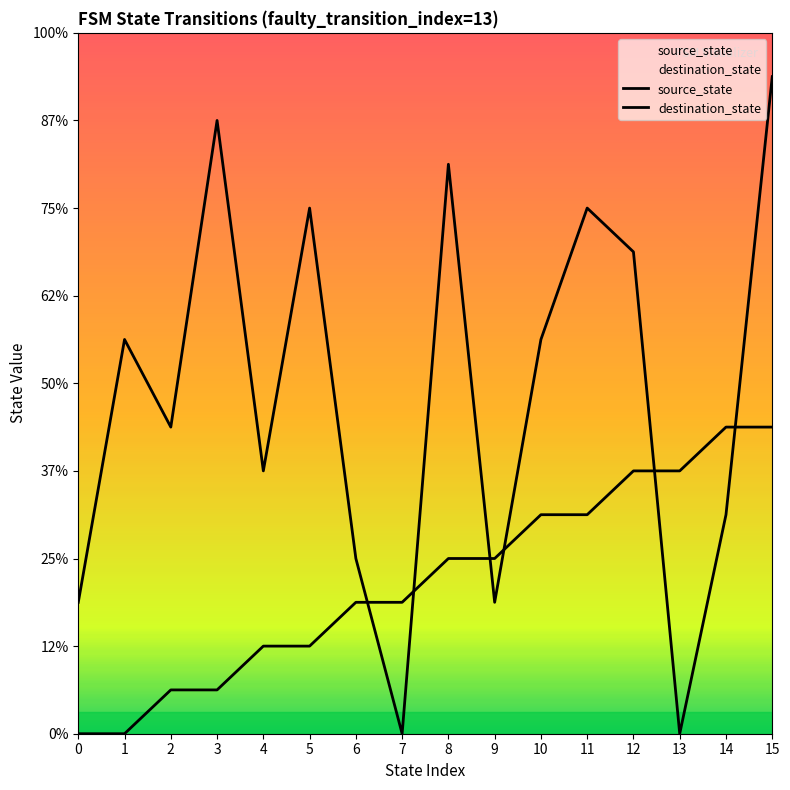

What is the spread (max minus min) of values at 6?

1